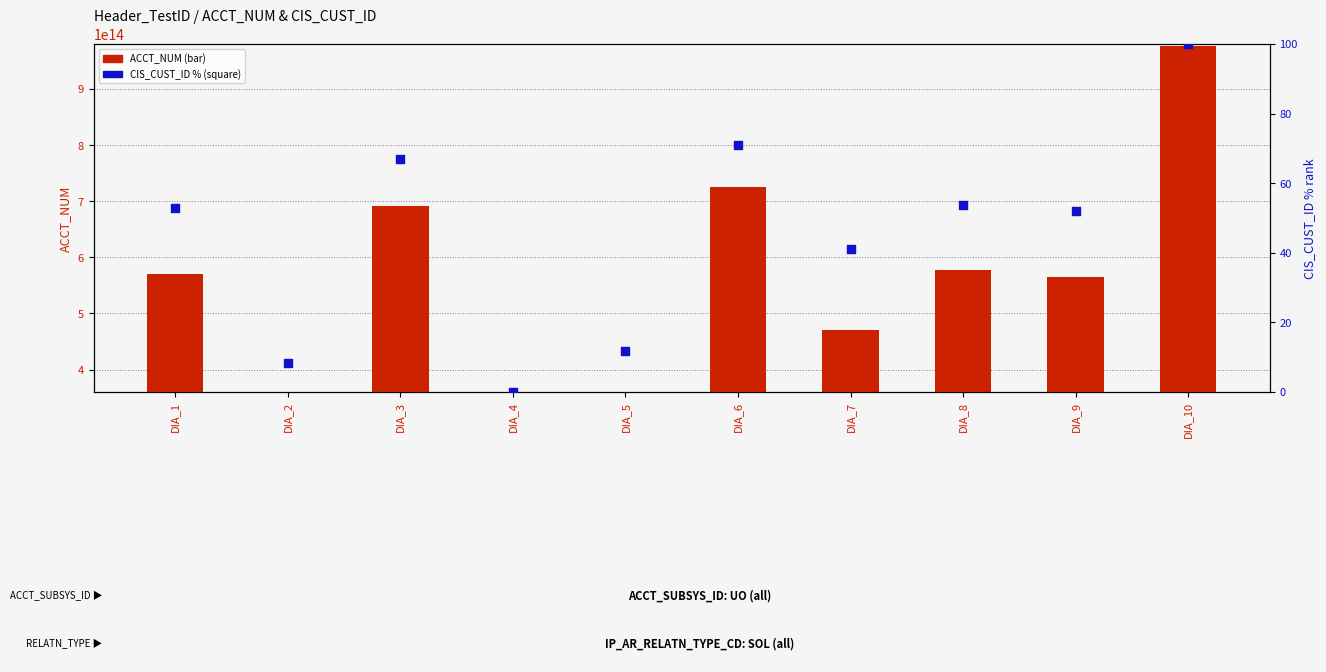

Which series has the widest spread of Y values?

ACCT_NUM